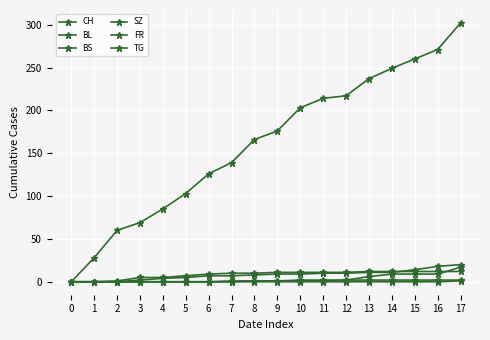

At which category is the sum across all series the highest?

17